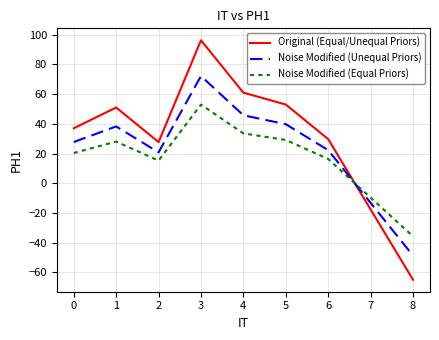

At which label is Noise Modified (Unequal Priors) closest to 11?

2